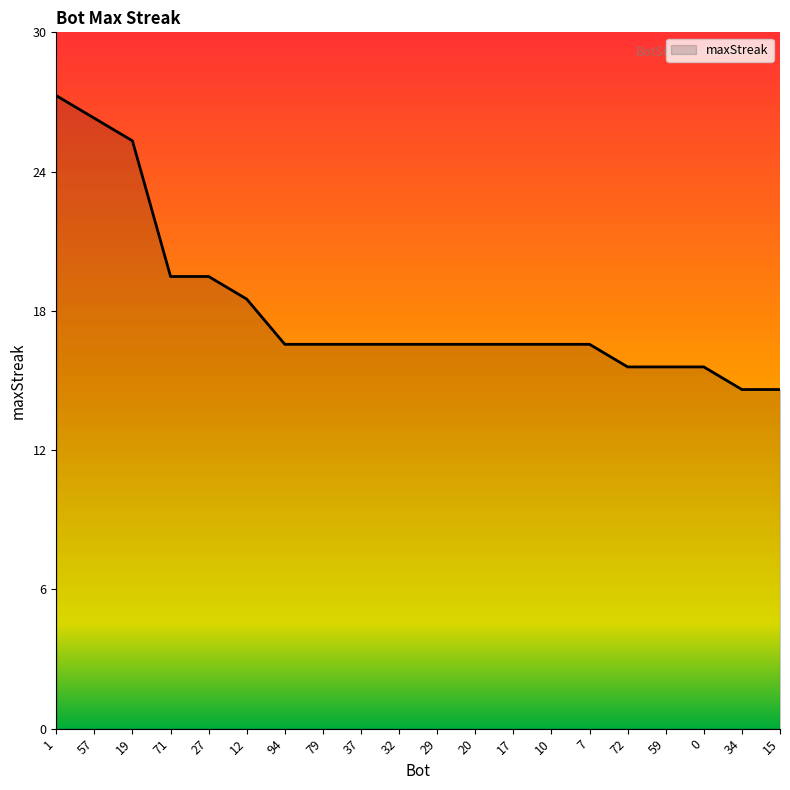

The chart shows a value of 28 at 0. True or false?

False